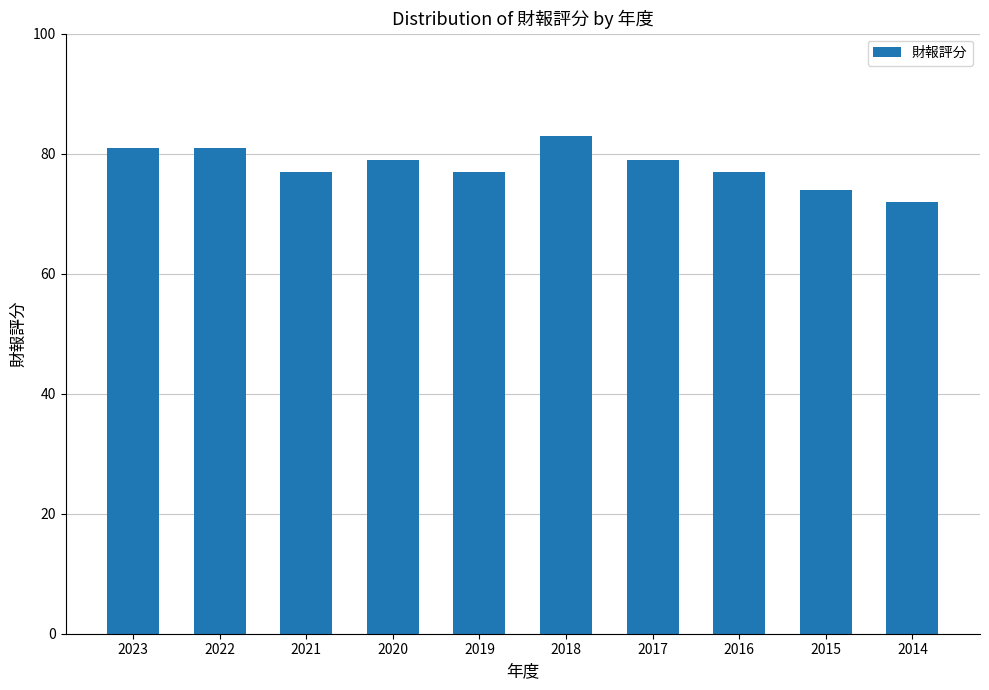

Where does the data first go above 79?

2023